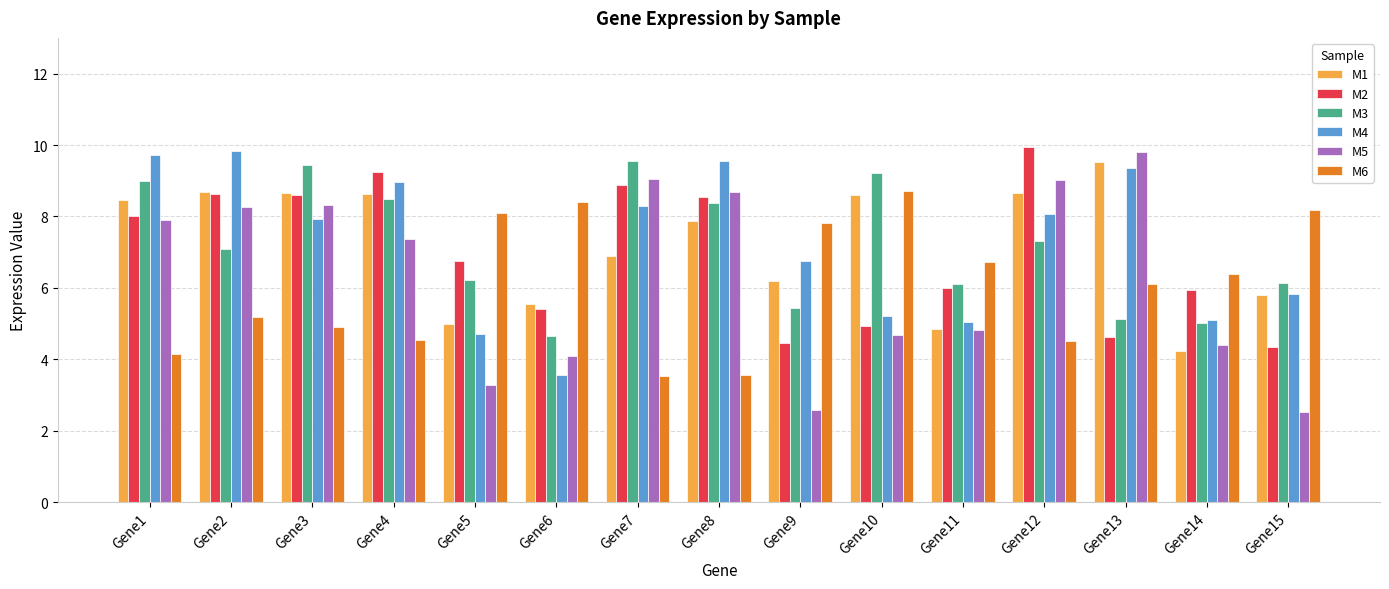

What is the highest value of the M5 series?

9.8